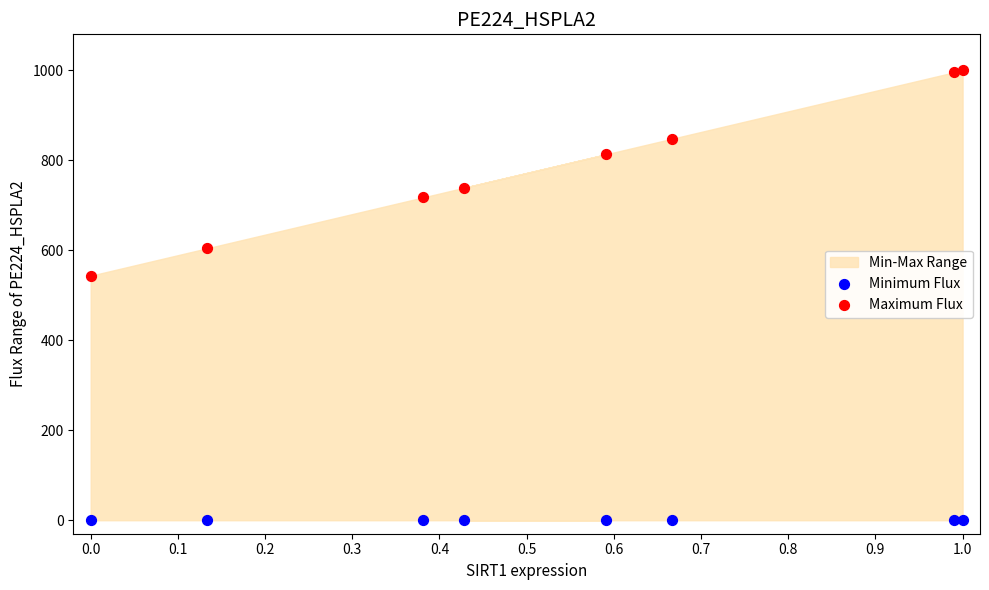

Which series reaches the minimum Y coordinate?

Minimum Flux